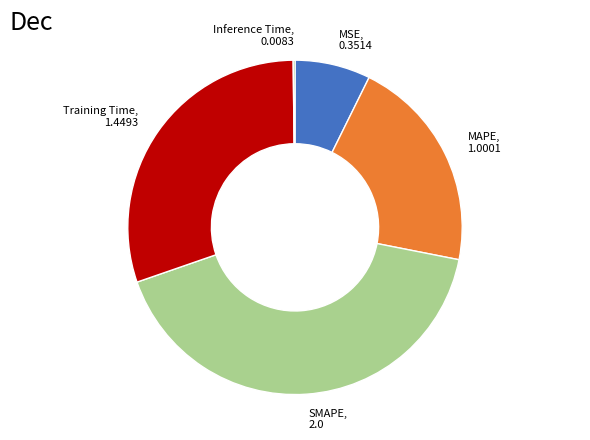

Is there a majority slice in this chart?

No